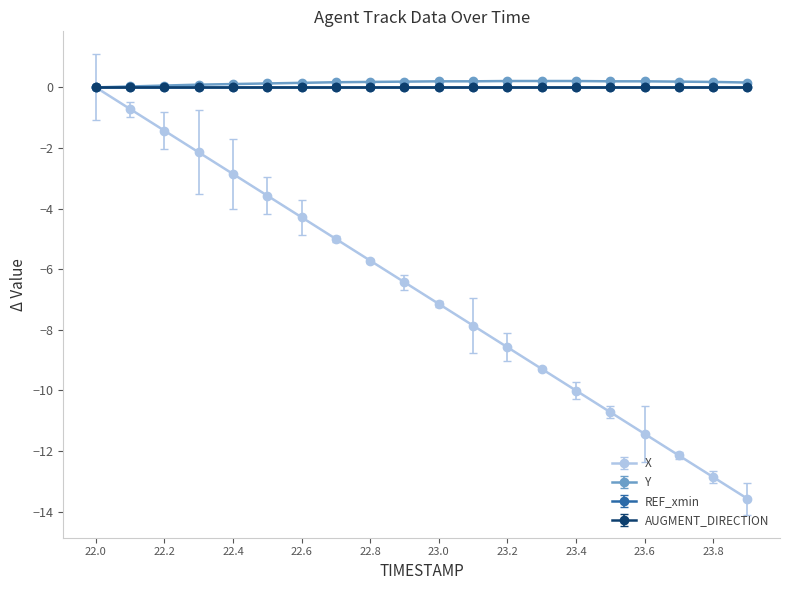

What is the label of the 20th point from the right?

22.0